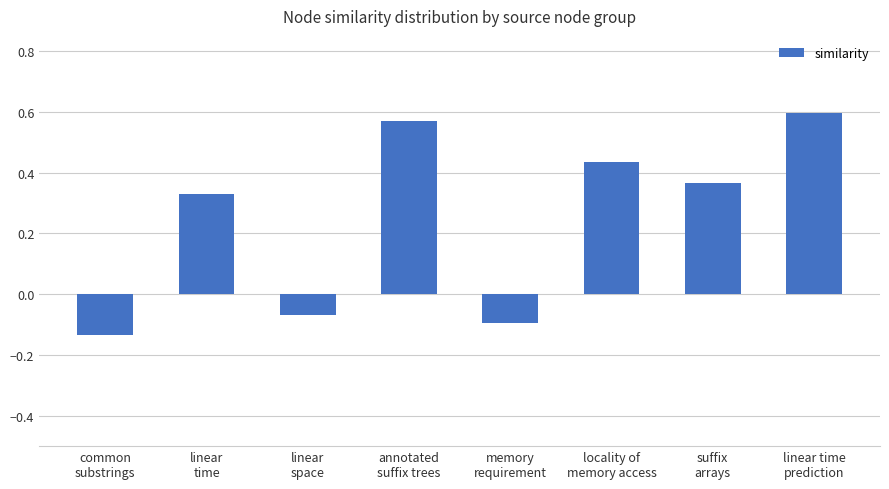

How many data points does each series have?

8